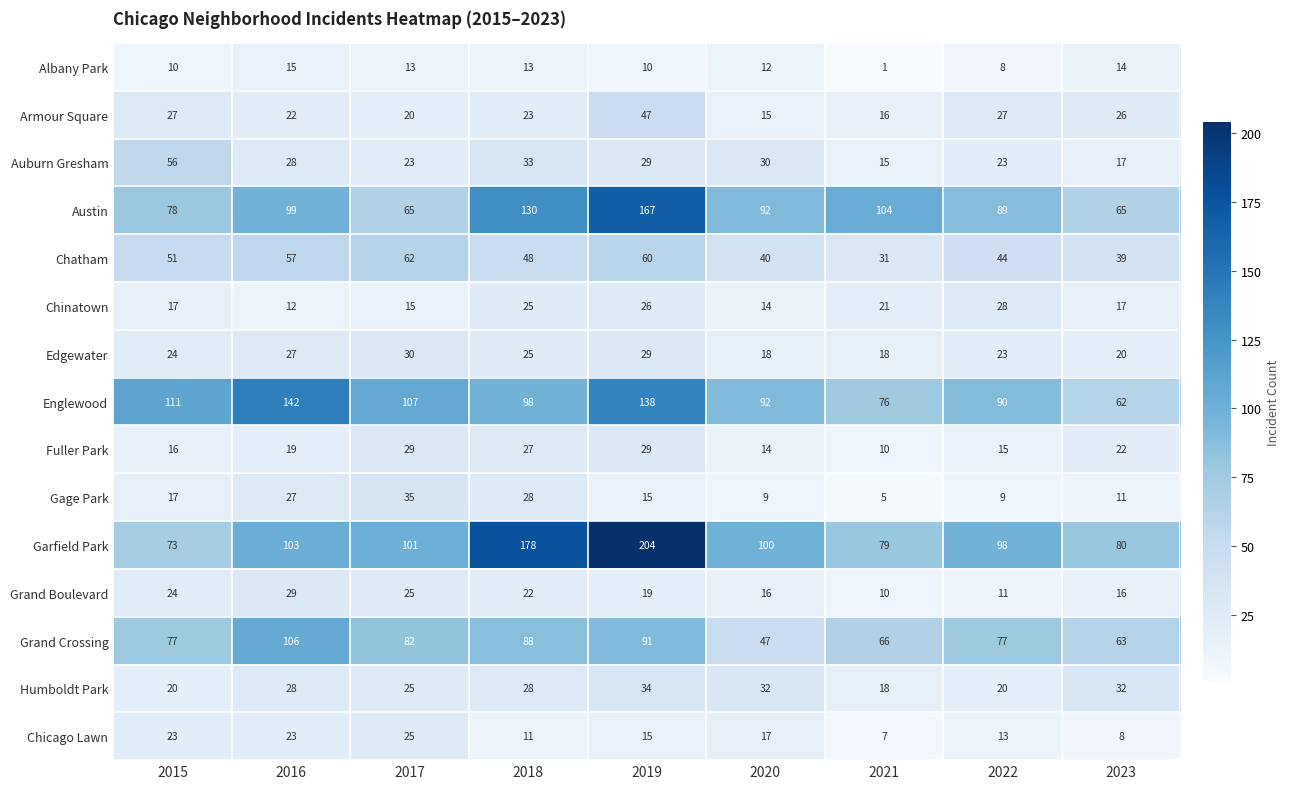

True or false: Grand Boulevard has a value of 12 at 2016.

False